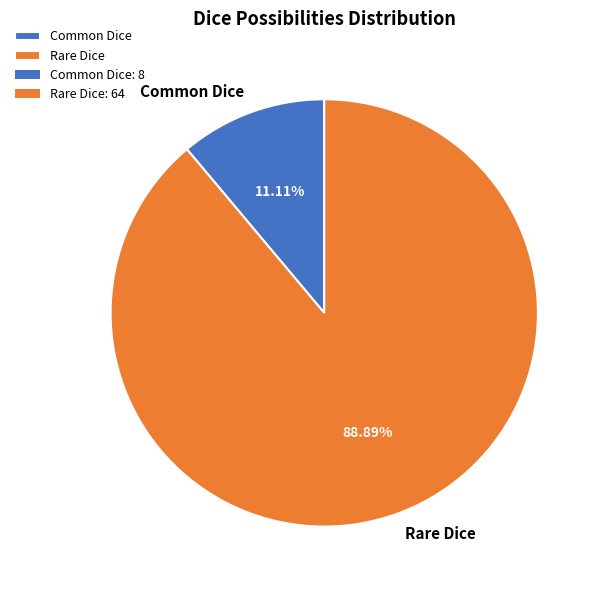

How many segments does this pie chart have?

2